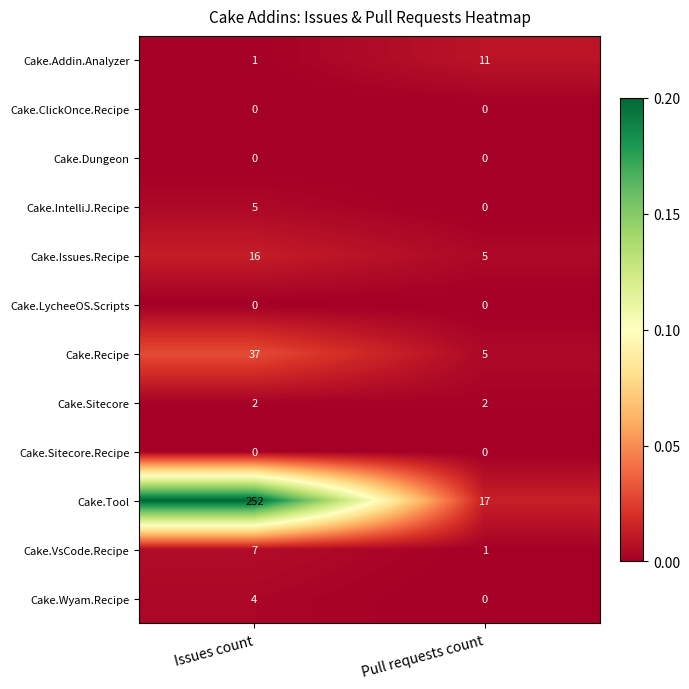

What is the highest value of the Cake.IntelliJ.Recipe series?

5